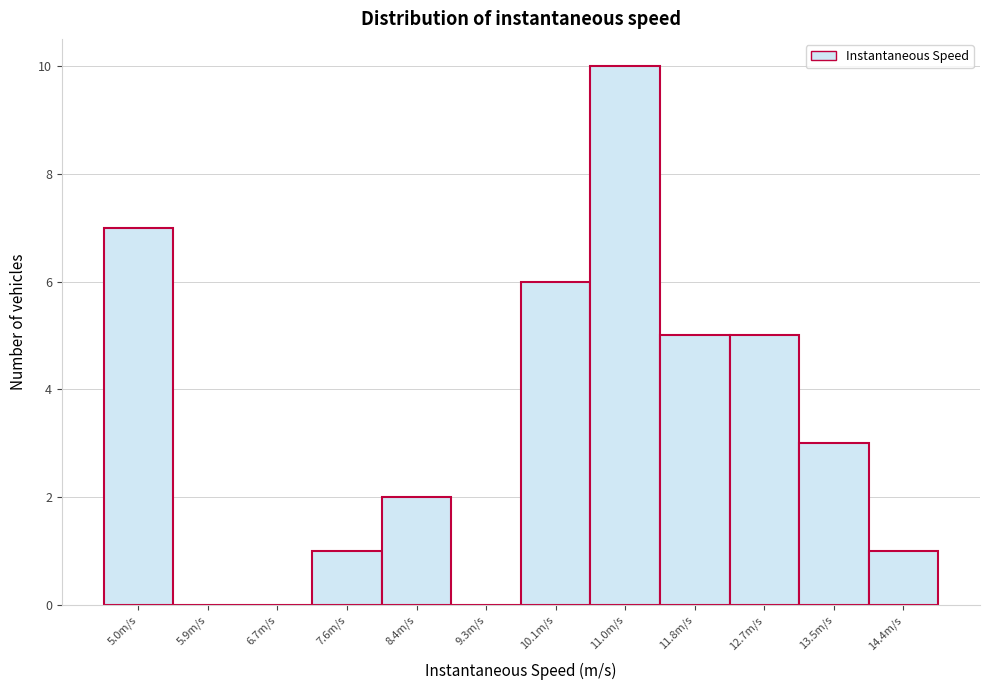

Reading left to right, extract all data points from this chart.

5.0m/s=7	5.9m/s=0	6.7m/s=0	7.6m/s=1	8.4m/s=2	9.3m/s=0	10.1m/s=6	11.0m/s=10	11.8m/s=5	12.7m/s=5	13.5m/s=3	14.4m/s=1